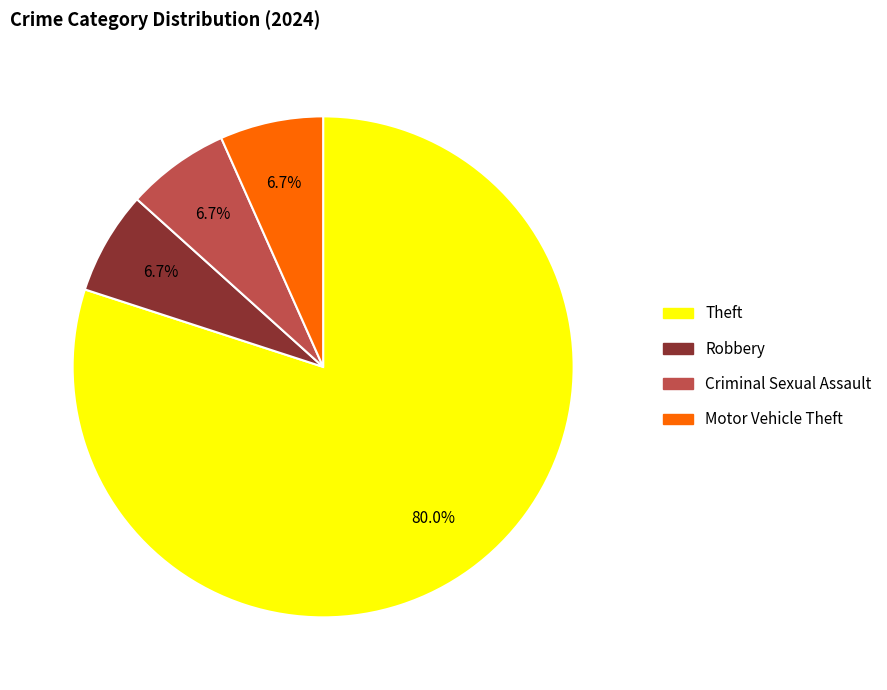

Does any single category account for the majority?

Yes